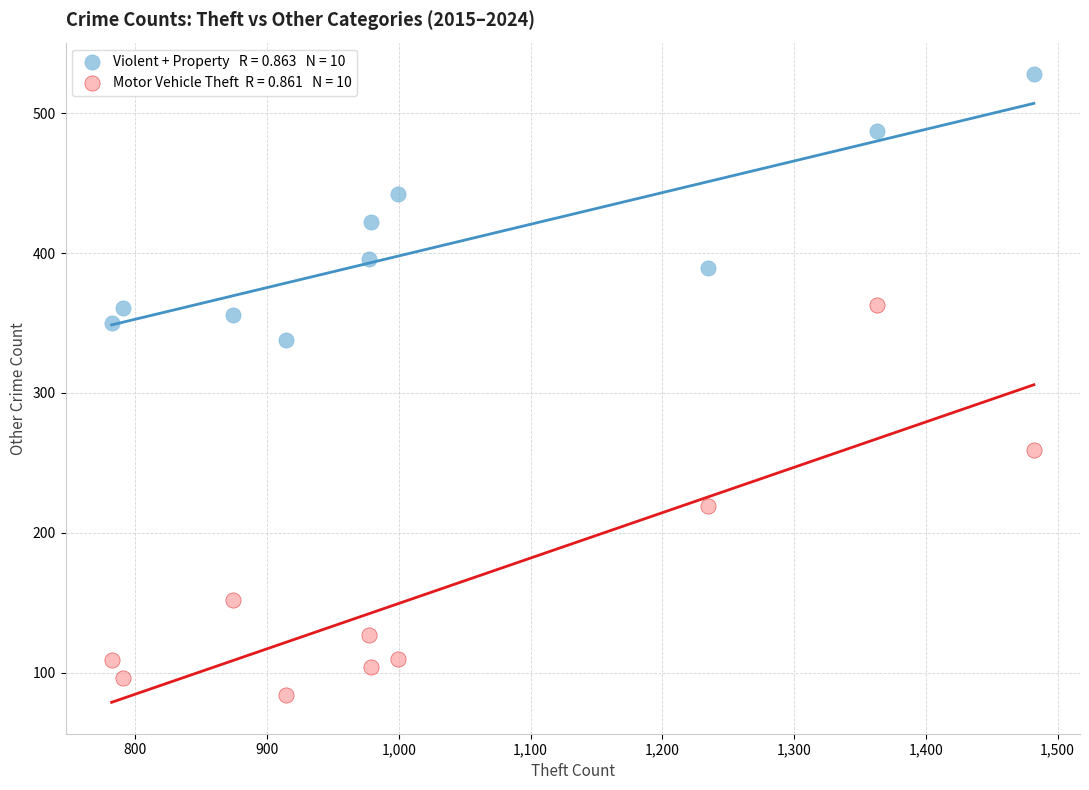

Across all data points, what is the range of X values (max minus min)?

700